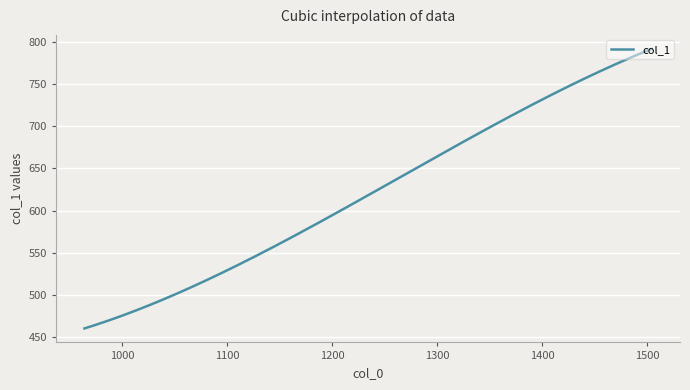

What is the sum of all values?

186229.8